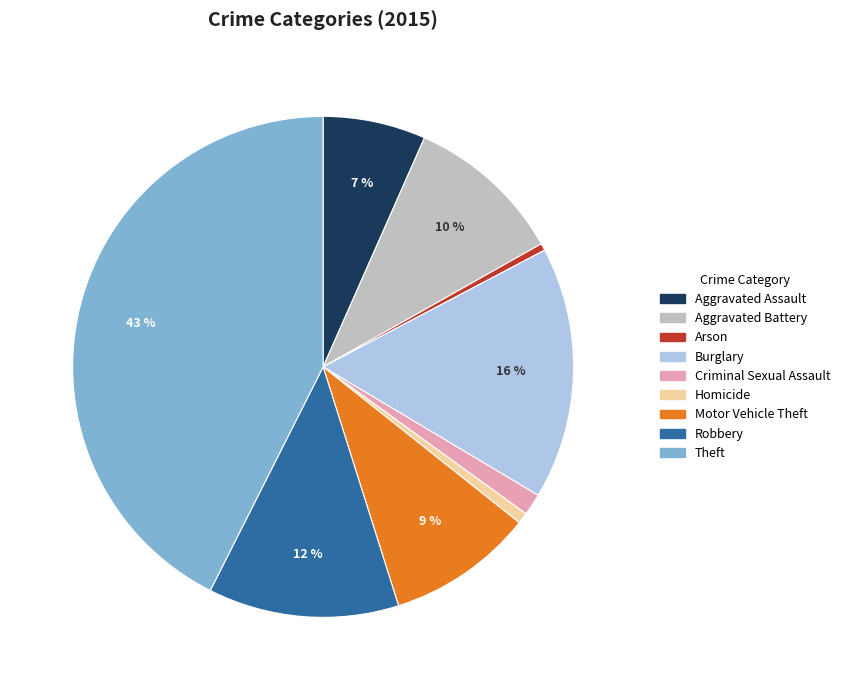

To the nearest percent, what portion does Homicide represent?

1%